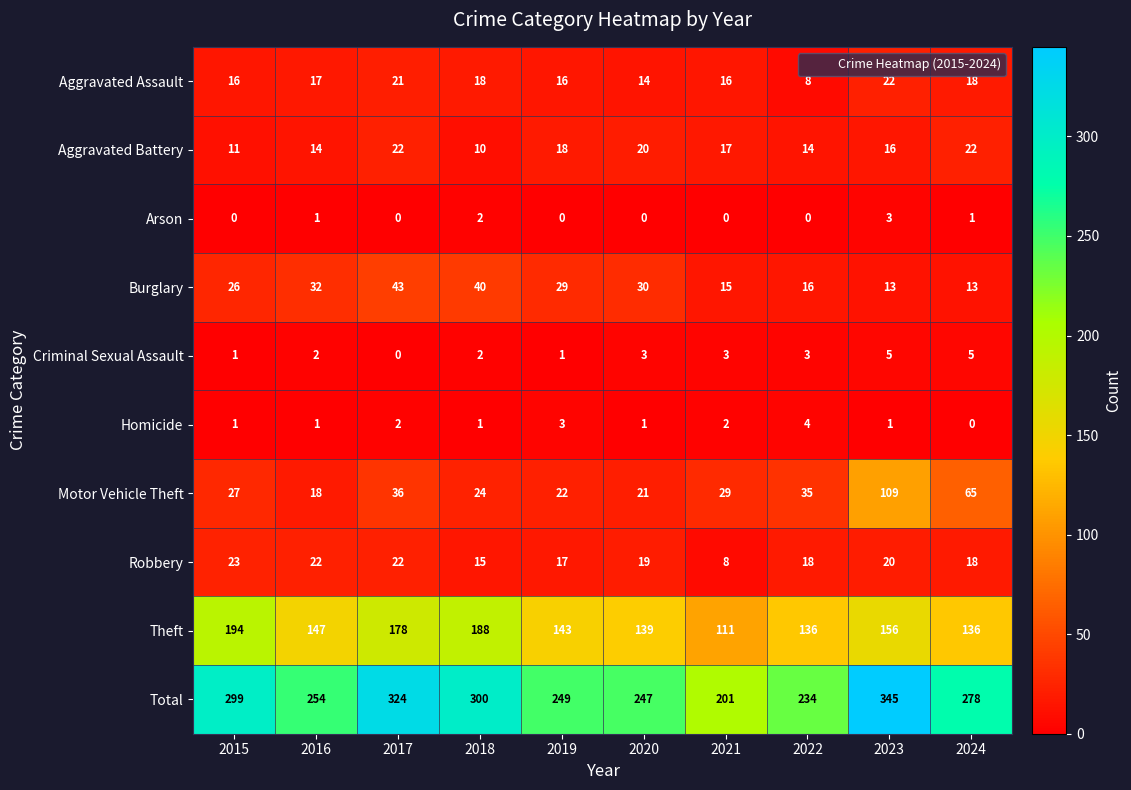

List the labels in order of Total value, largest first.

2023, 2017, 2018, 2015, 2024, 2016, 2019, 2020, 2022, 2021